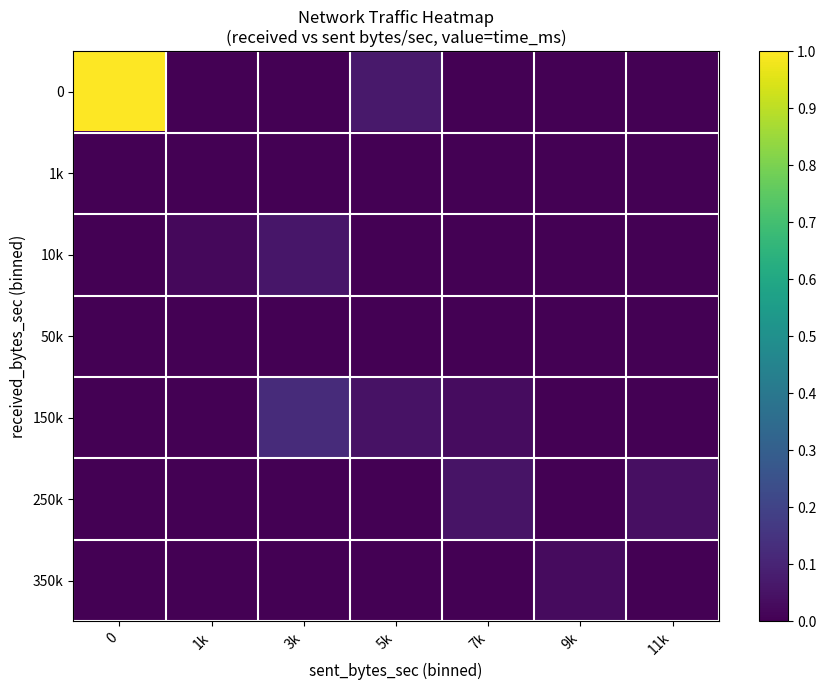

How many series are shown in this chart?

7